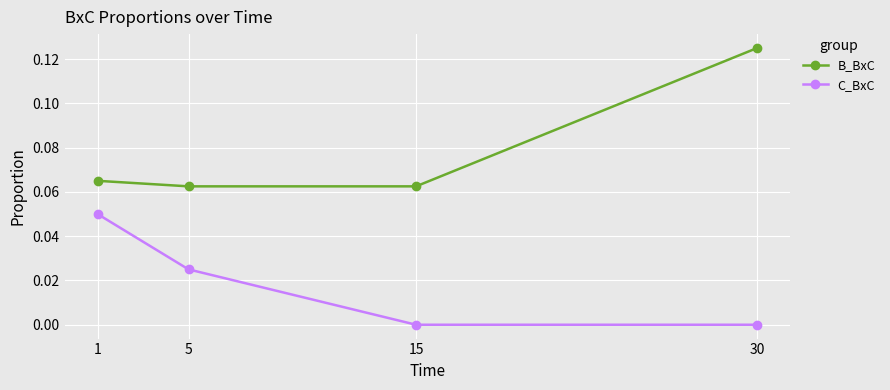

Which series has the largest total across all categories?

B_BxC